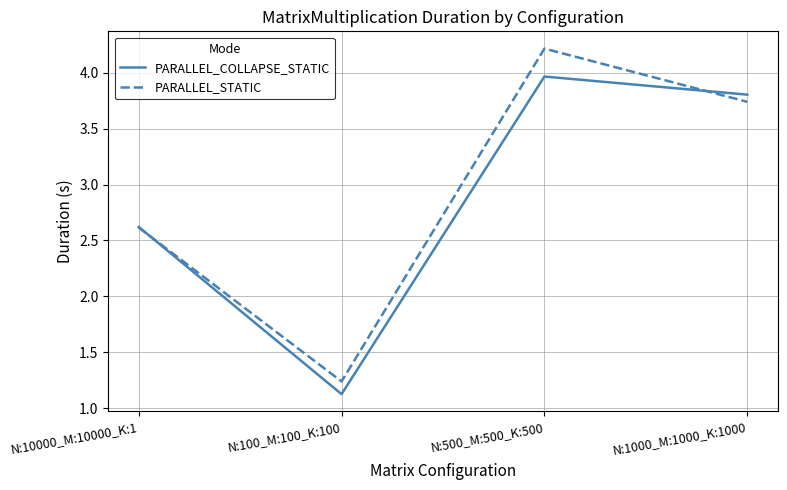

What position from the right is N:500_M:500_K:500?

2